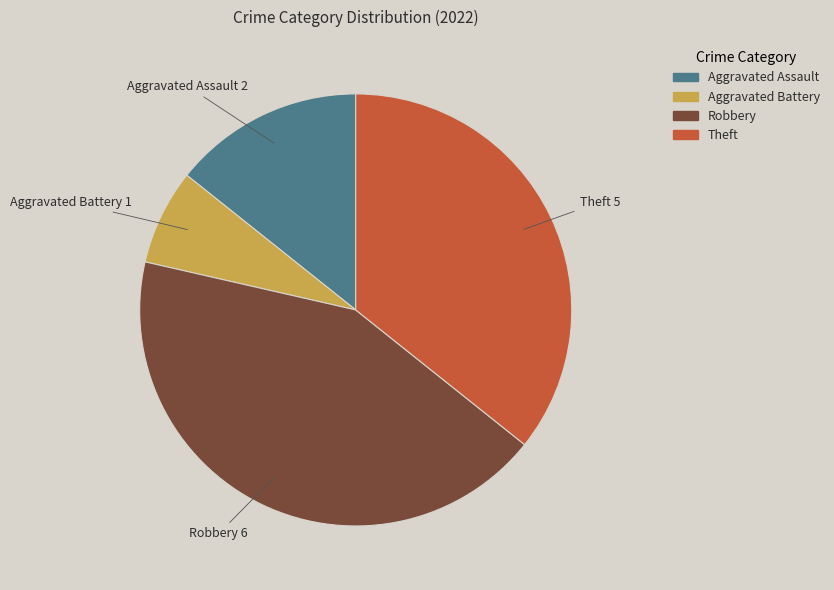

What is the ratio of the value at Aggravated Battery to the value at Aggravated Assault?

0.5